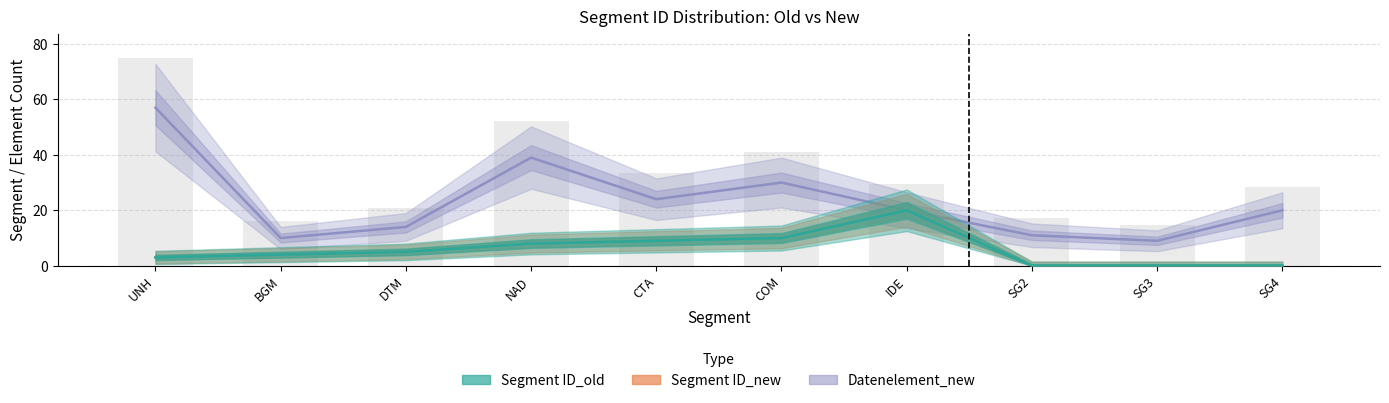

Are the bars grouped side by side (vs. stacked)?

Yes